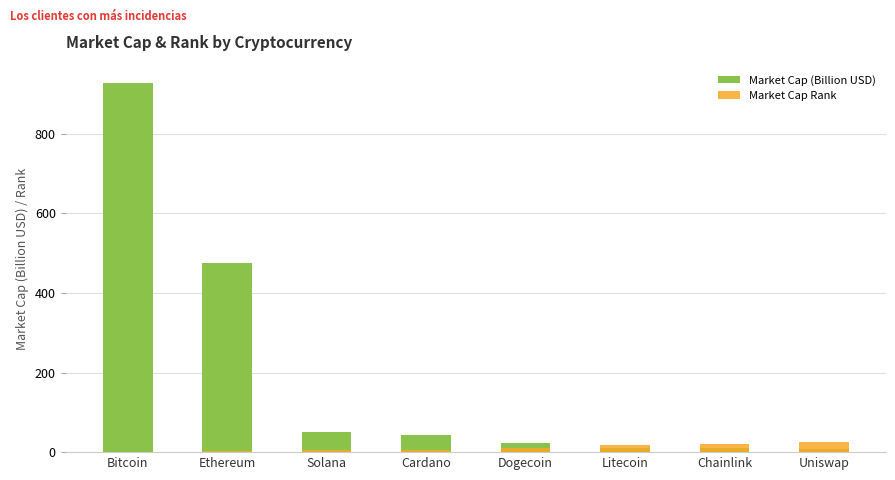

Which series changed the most between Litecoin and Chainlink?

Market Cap Rank